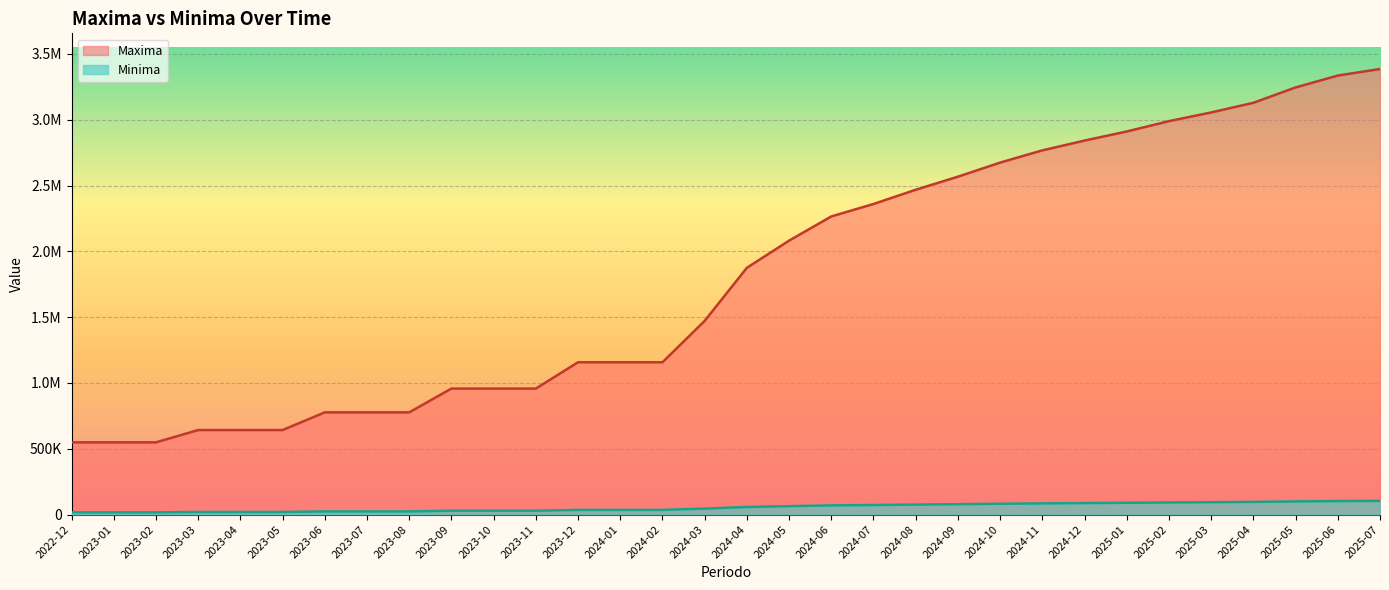

At how many categories does at least one series exceed 2956793?

6